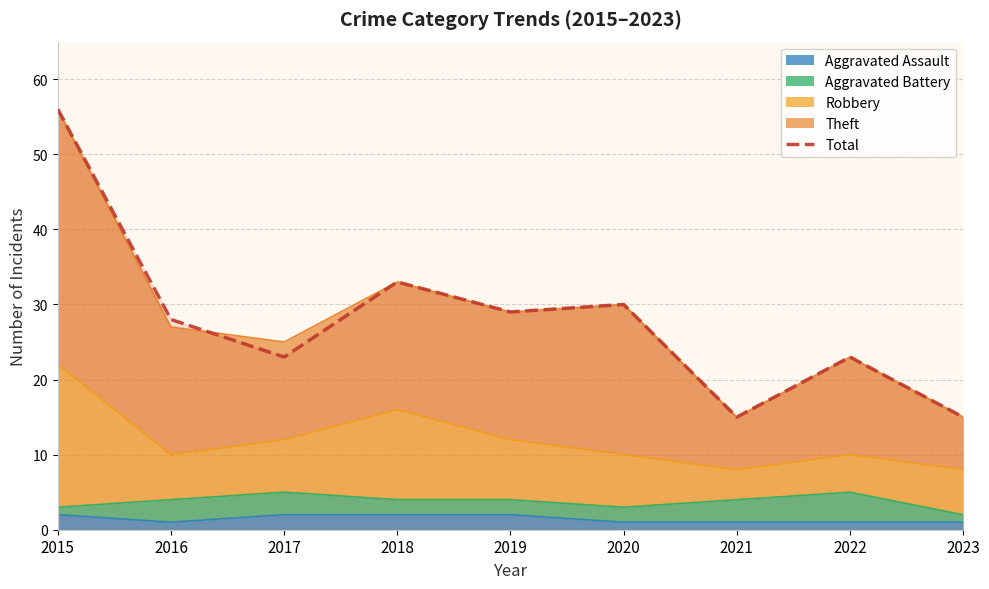

What is the sum of all values?

252